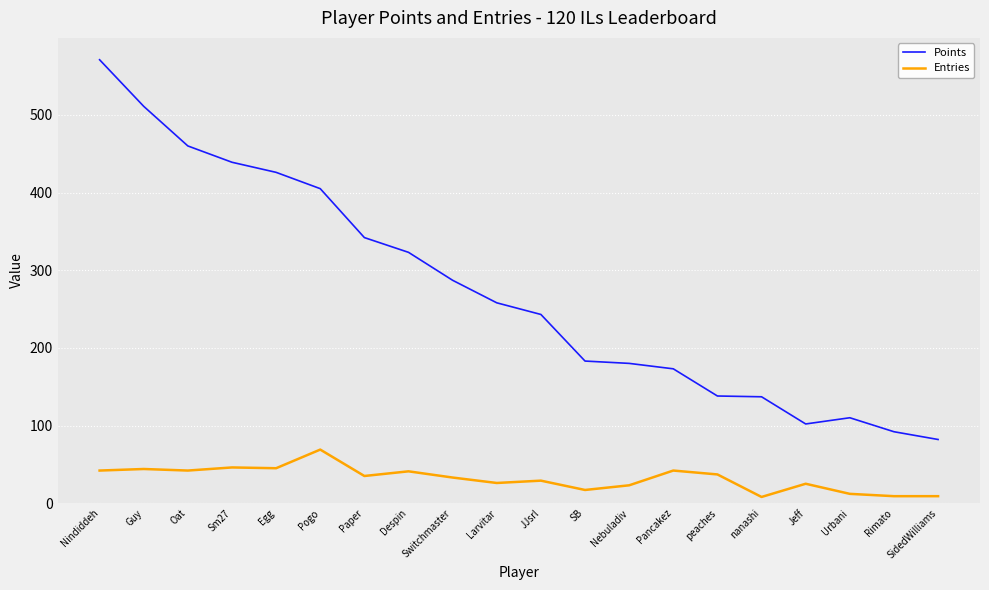

True or false: Points and Entries cross at least once.

False